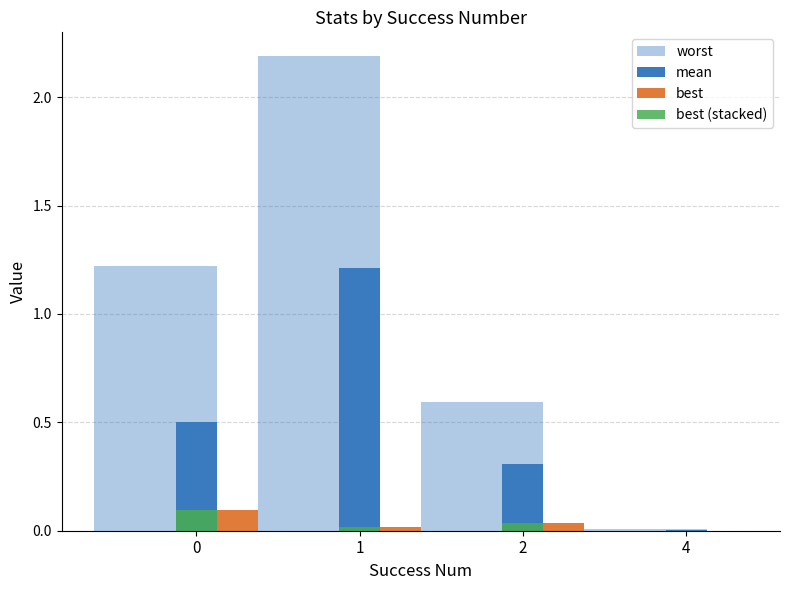

How many data points does each series have?

4